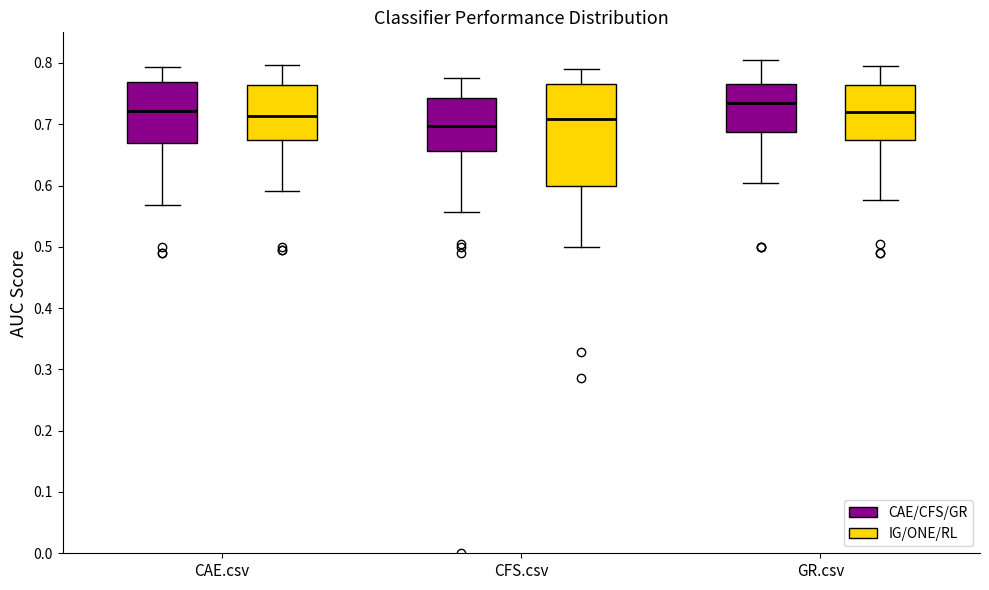

Comparing the boxes themselves (not the whiskers), which one is the tallest?

CFS.csv (IG/ONE/RL)